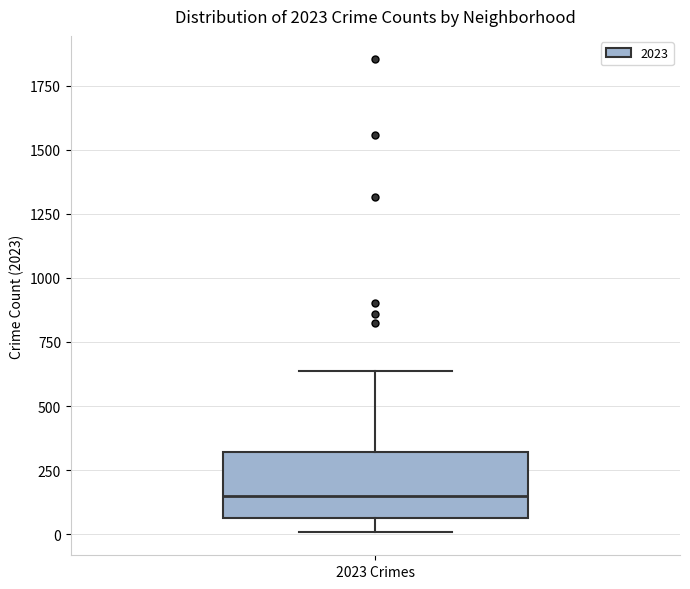

Where does the median line of the box for 2023 Crimes sit on the y-axis? The values are not printed on the chart, so give them approximately, as read against the axis.

150